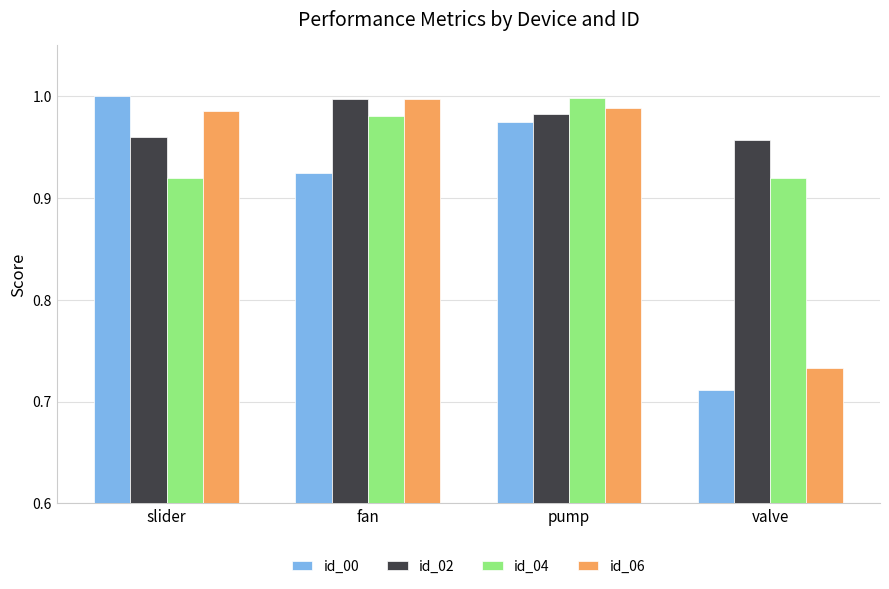

At which label does id_00 reach its peak?

slider